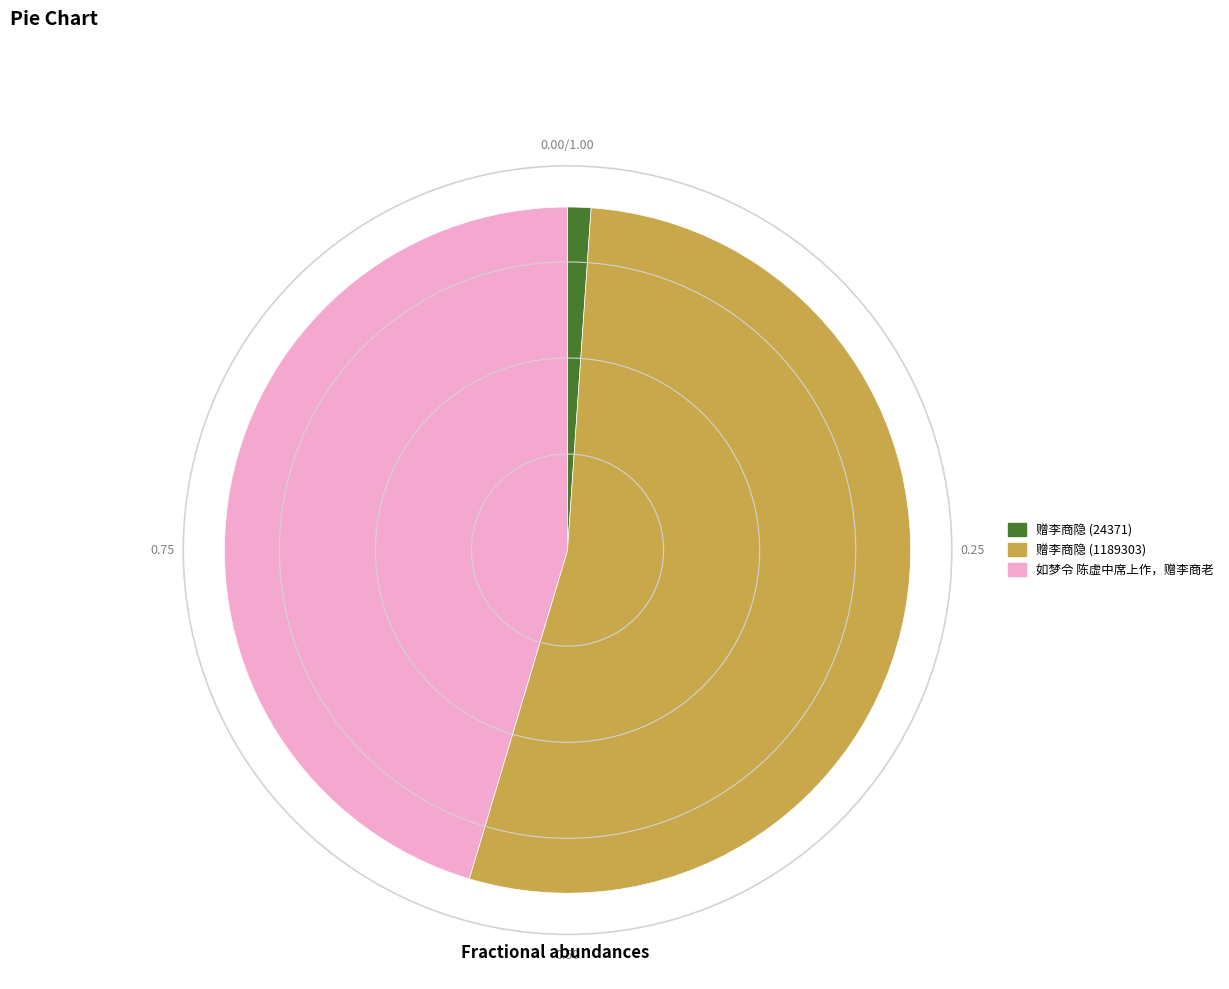

Rank the categories by value from highest to lowest.

赠李商隐 (1189303), 如梦令 陈虚中席上作，赠李商老, 赠李商隐 (24371)